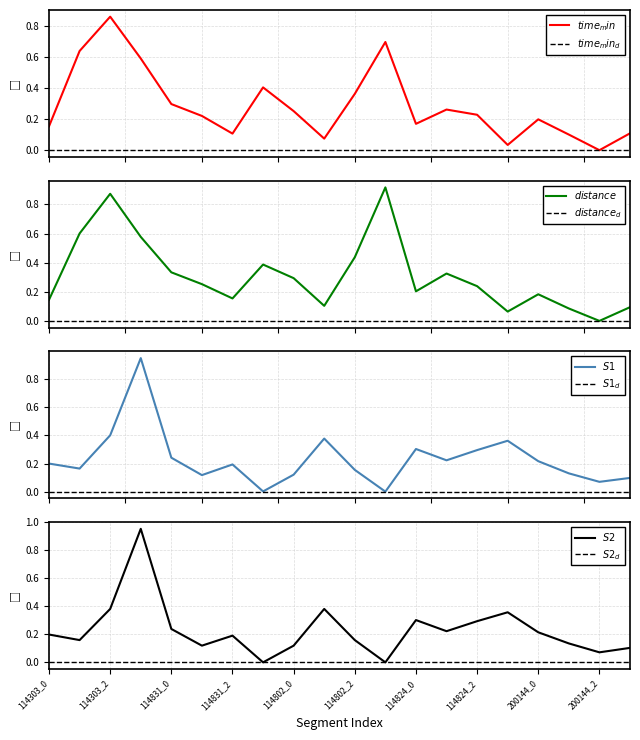

Which series has the largest total across all categories?

distance